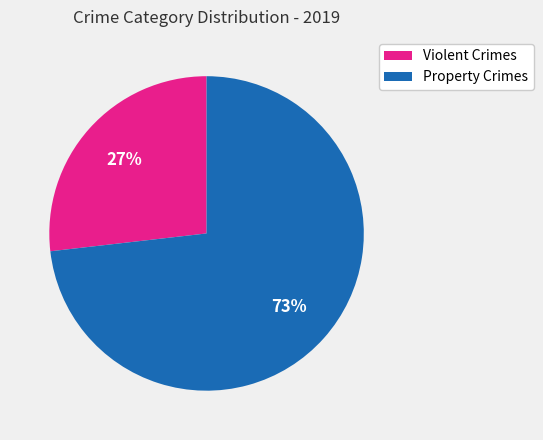

To the nearest percent, what is the average slice percentage?

50%